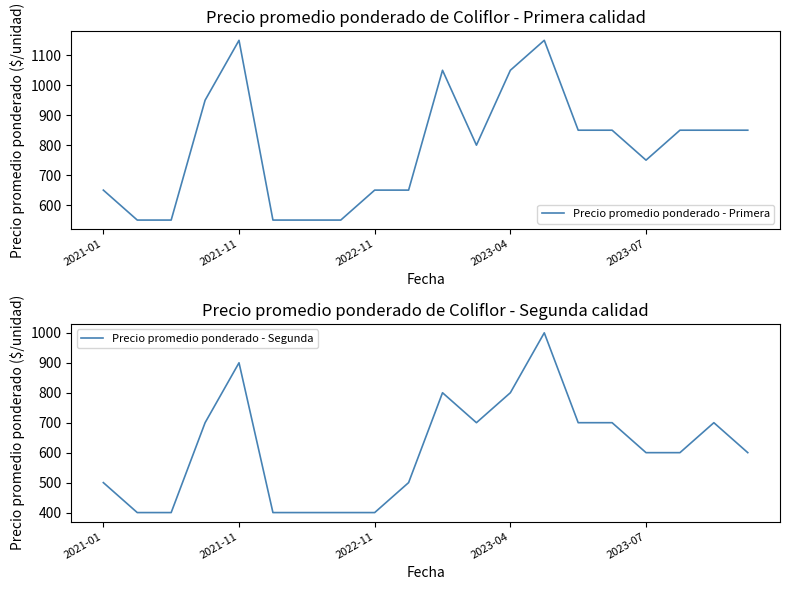

What is the minimum value shown in the chart?

400